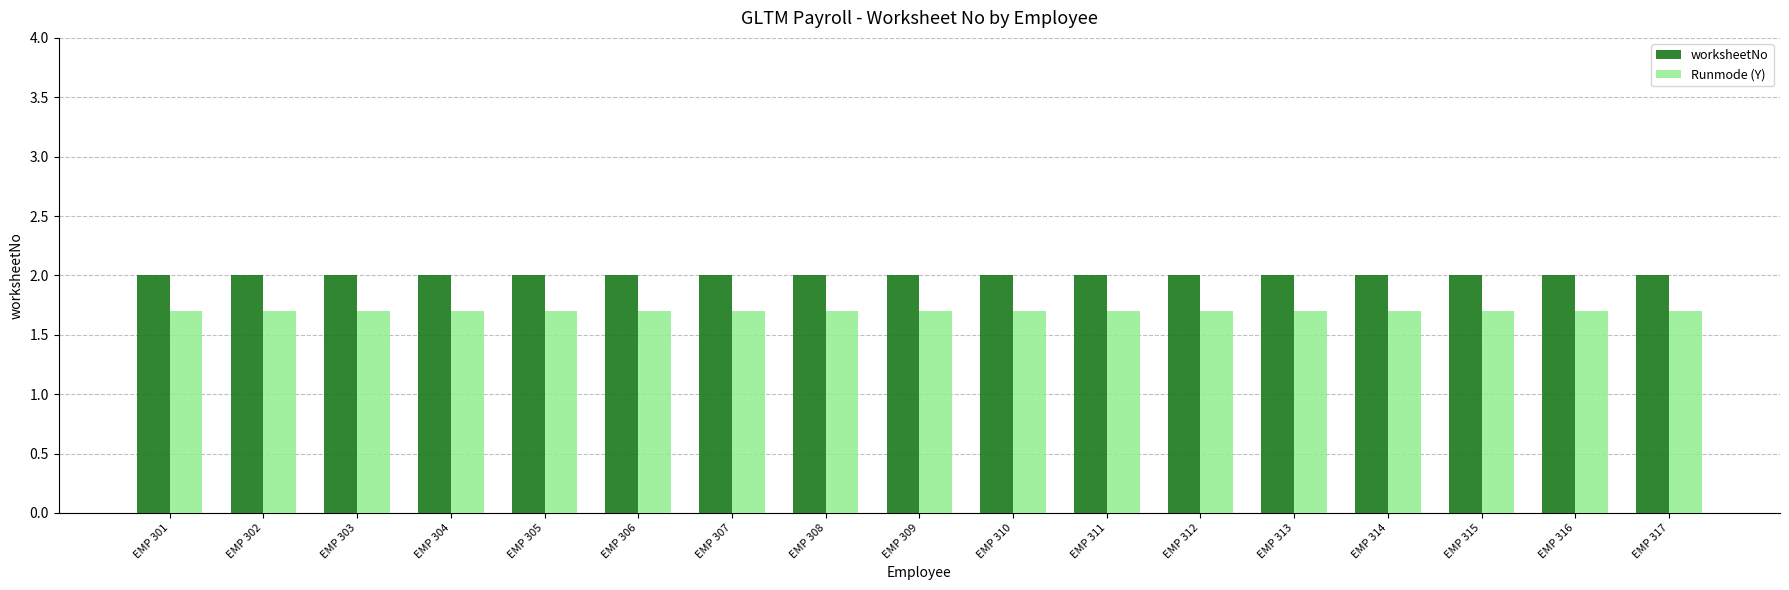

What is the difference between the highest and lowest values at EMP 308?

0.3